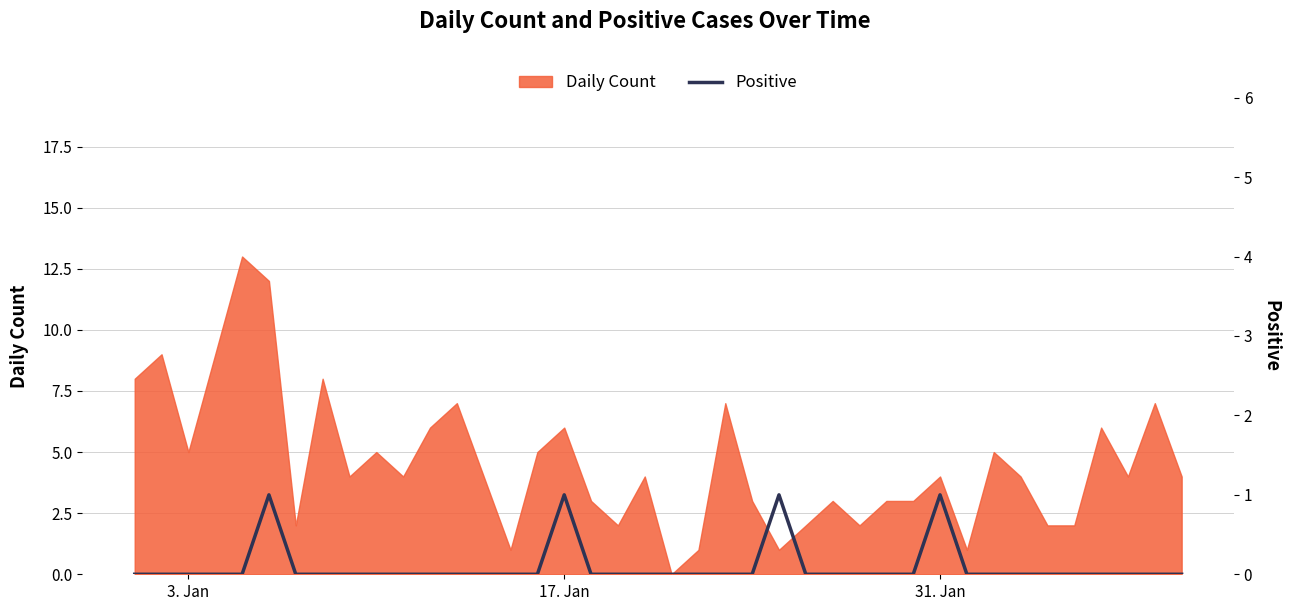

How many data points are above 0?

4